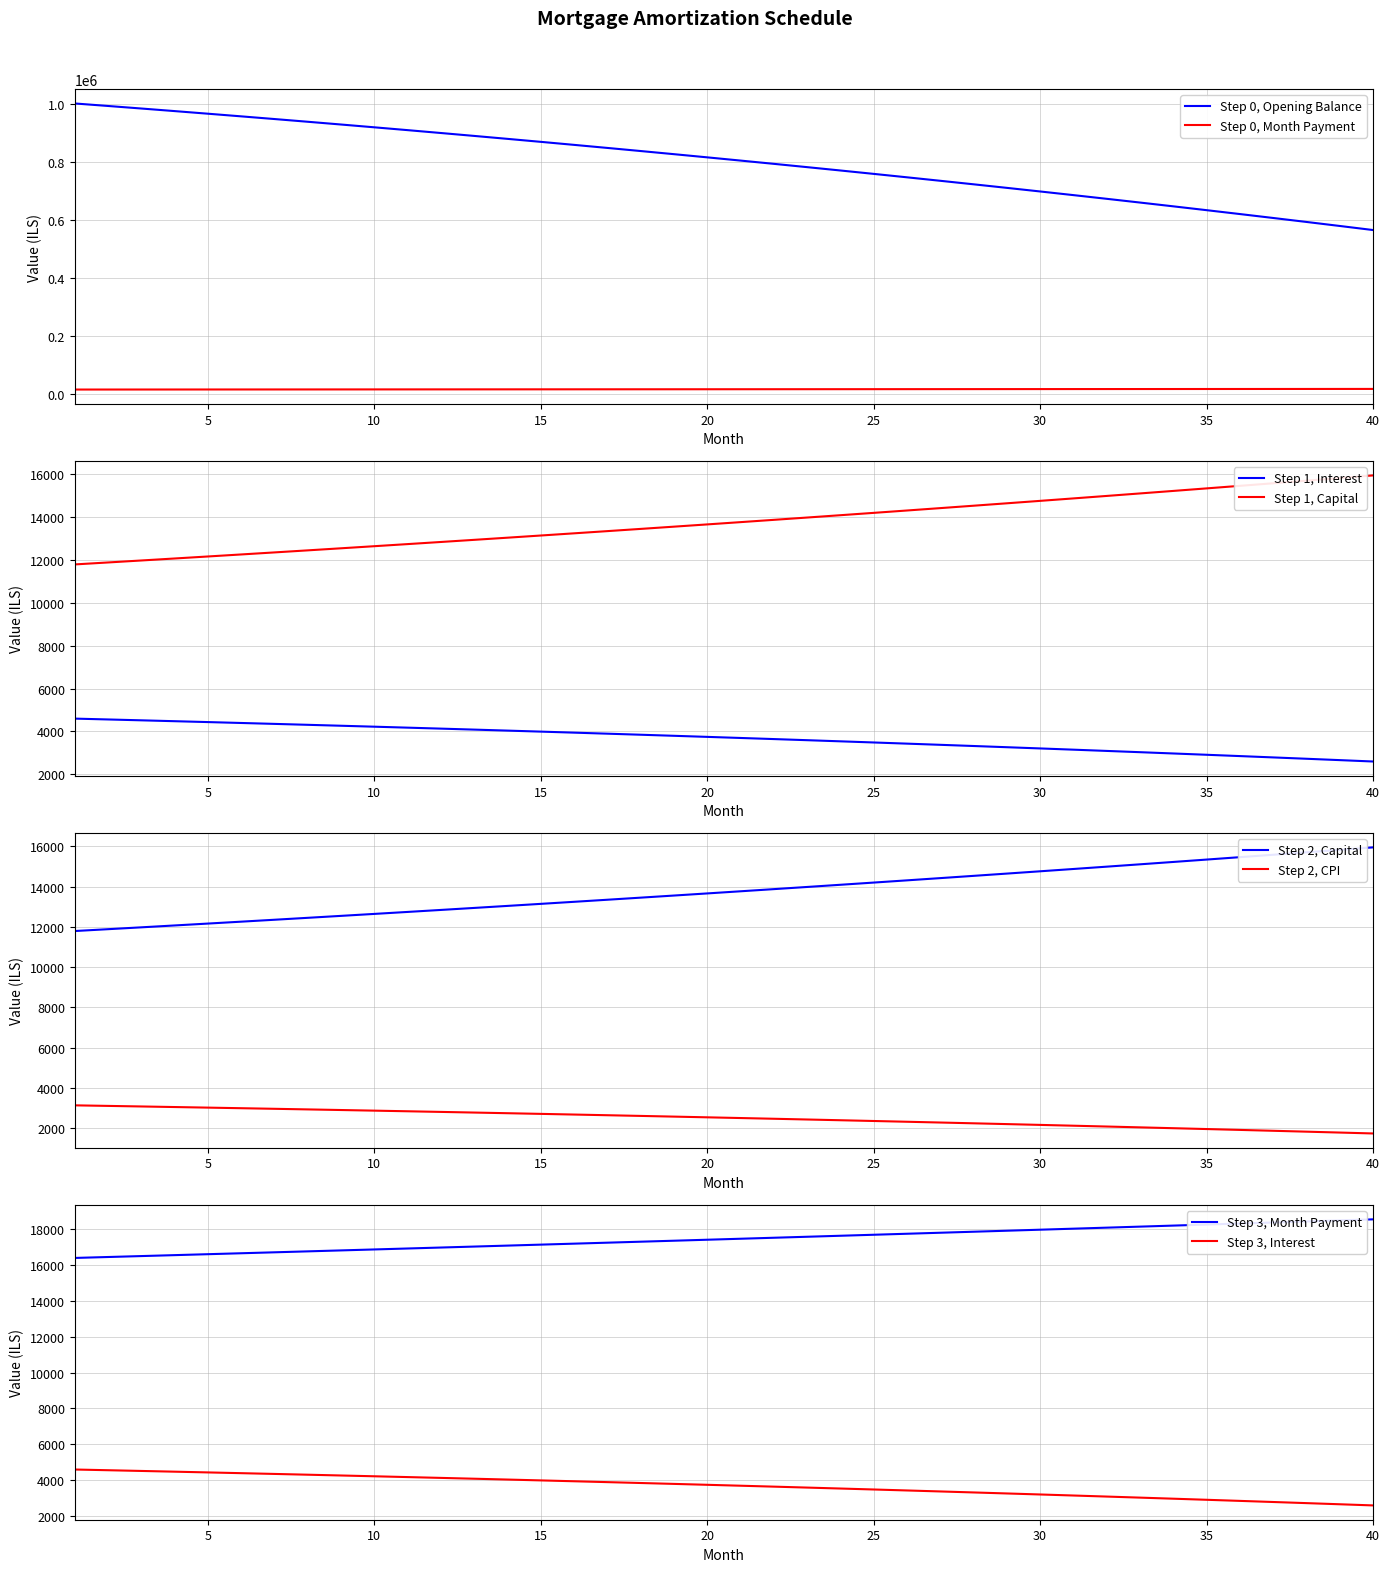

What is the sum of all capital values?

550643.5